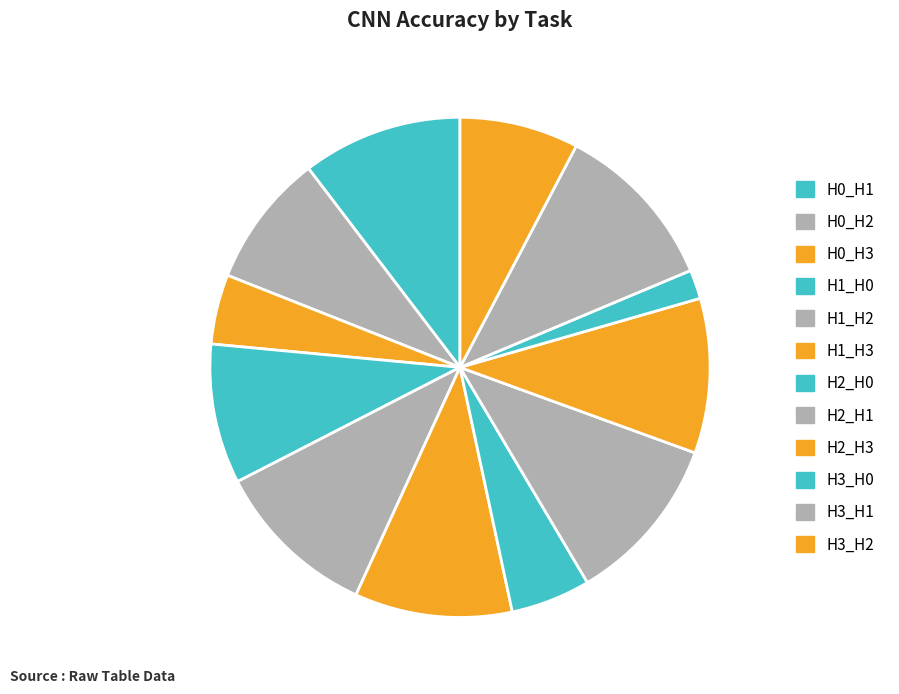

To the nearest percent, what percentage of the pie is H1_H2?

11%